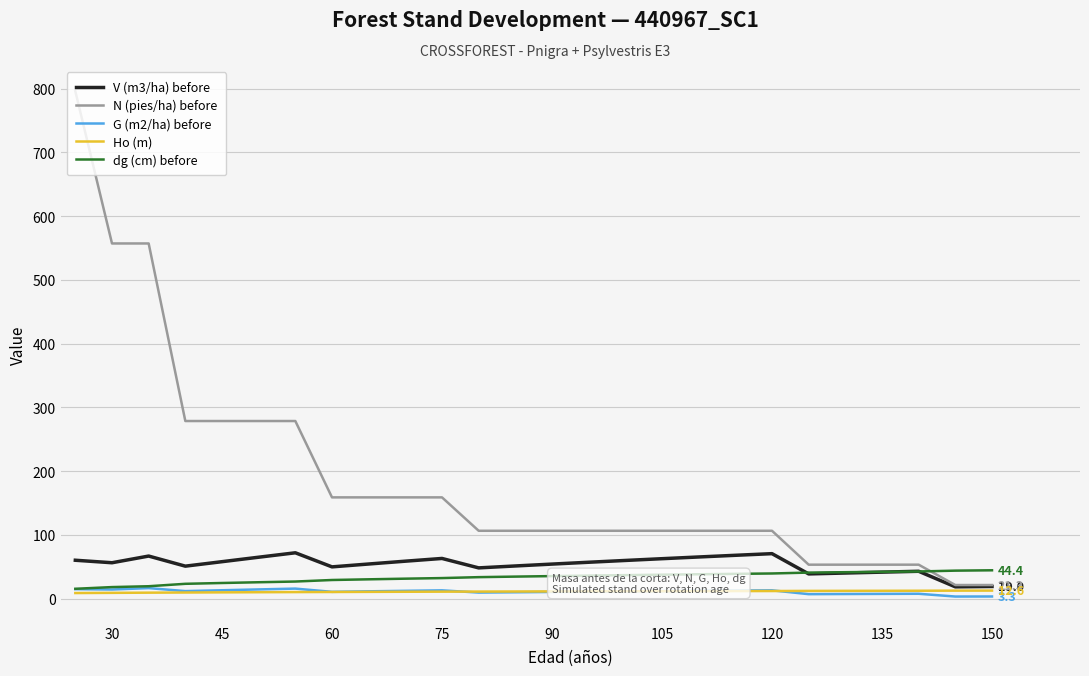

True or false: N (pies/ha) before and G (m2/ha) before cross at least once.

False